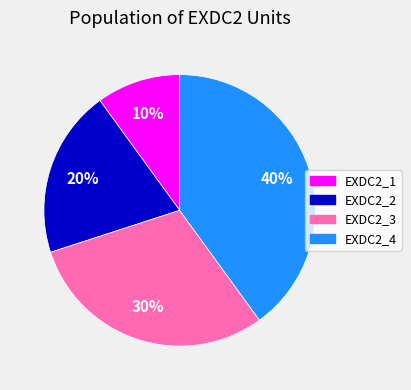

What is the largest slice in the pie chart?

EXDC2_4